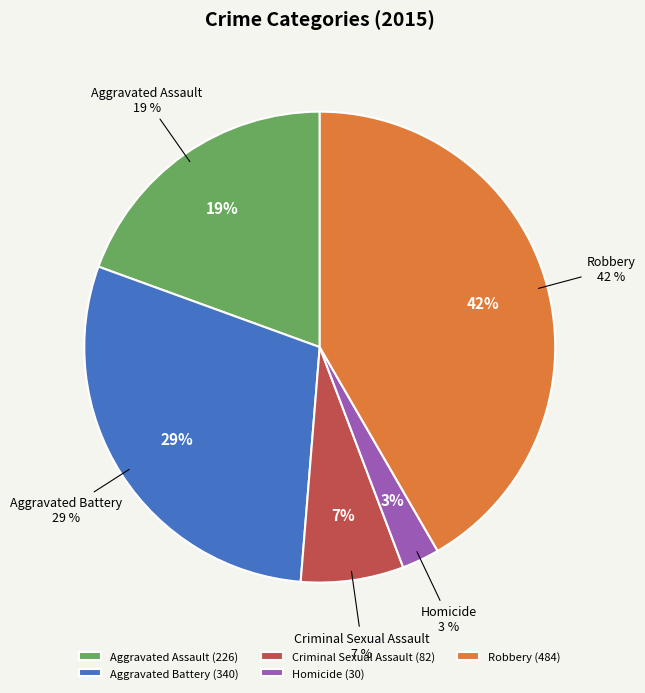

To the nearest percent, what is the average slice percentage?

20%